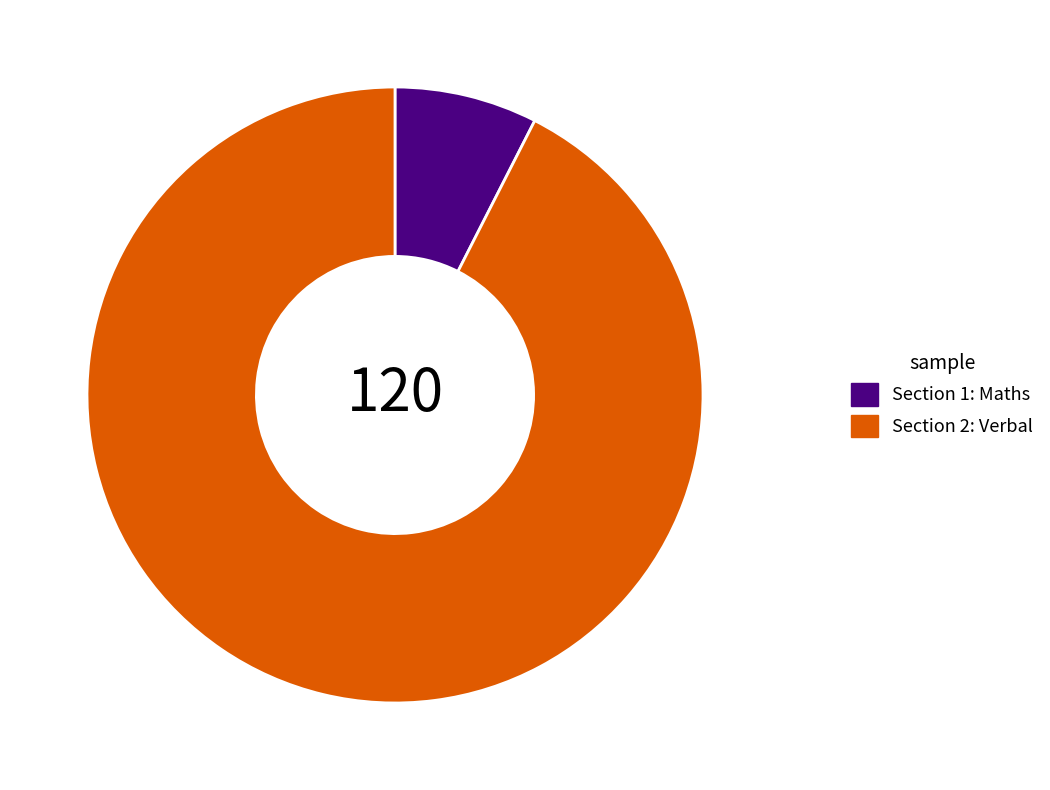

Is Section 1: Maths the majority of the pie?

No